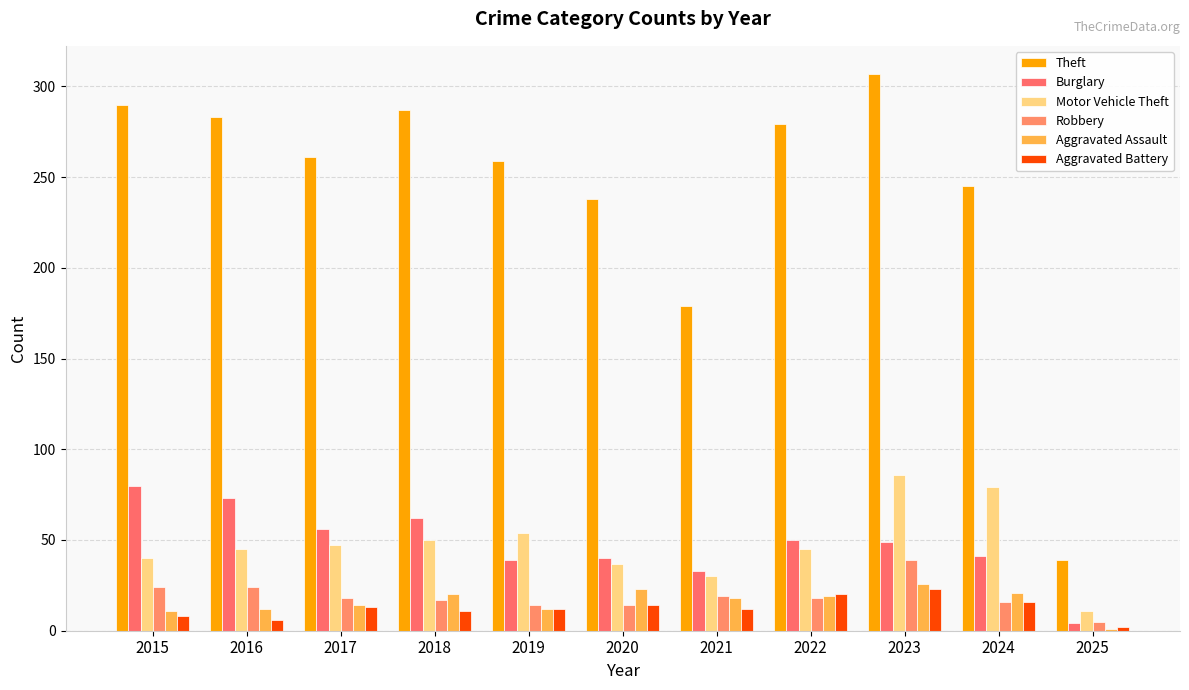

Rank the series by their maximum value, from lowest to highest.

Aggravated Battery, Aggravated Assault, Robbery, Burglary, Motor Vehicle Theft, Theft